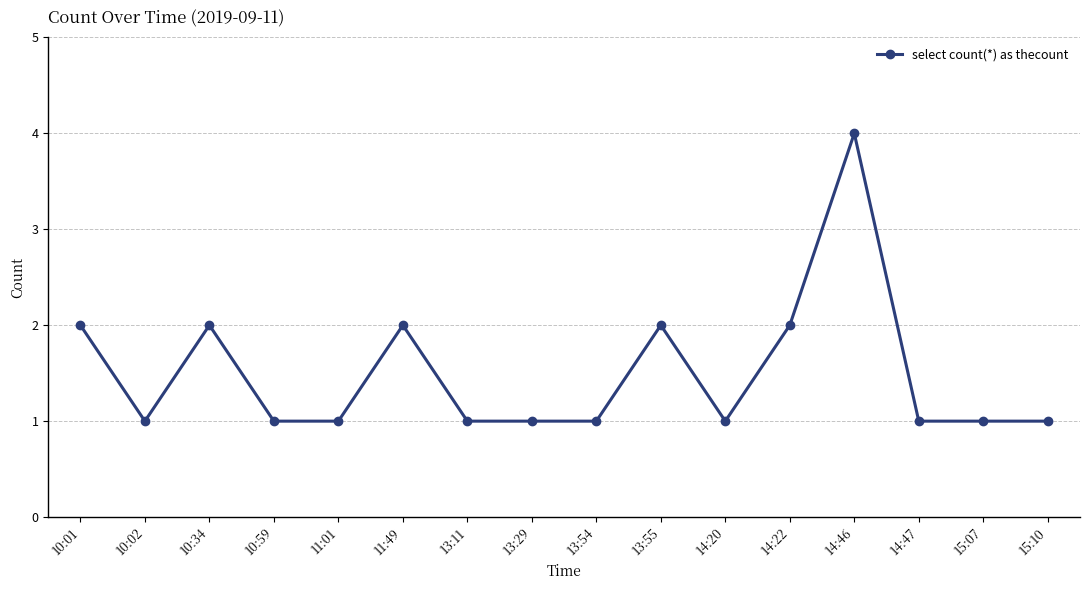

At which category does the data reach its first local valley?

10:02